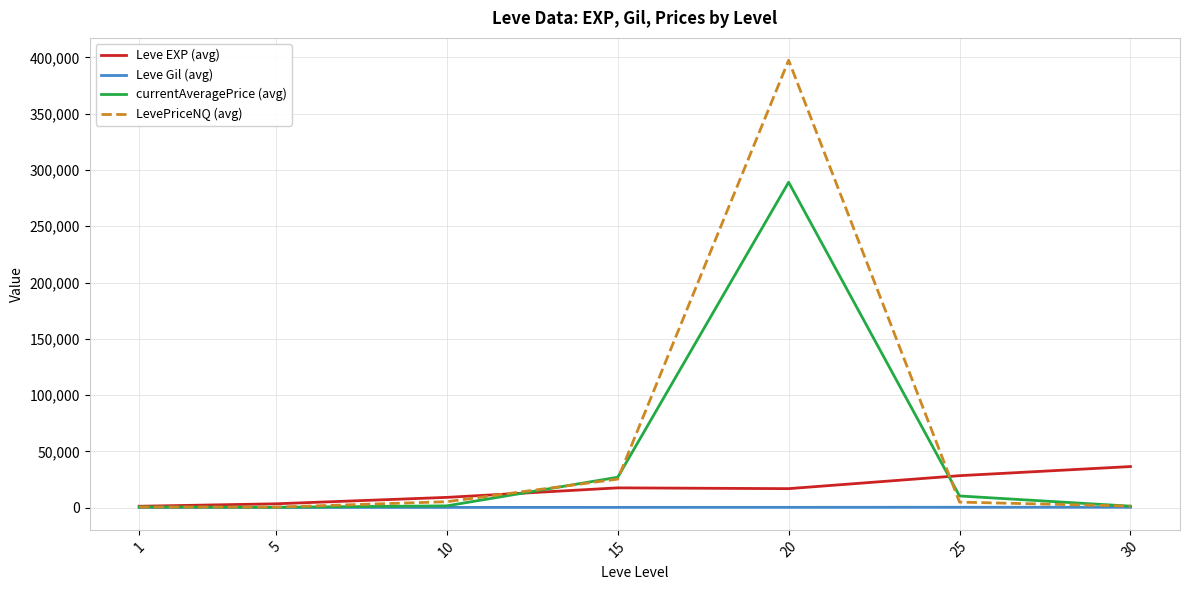

The Leve EXP (avg) series shows 36492.5 at 30. True or false?

True